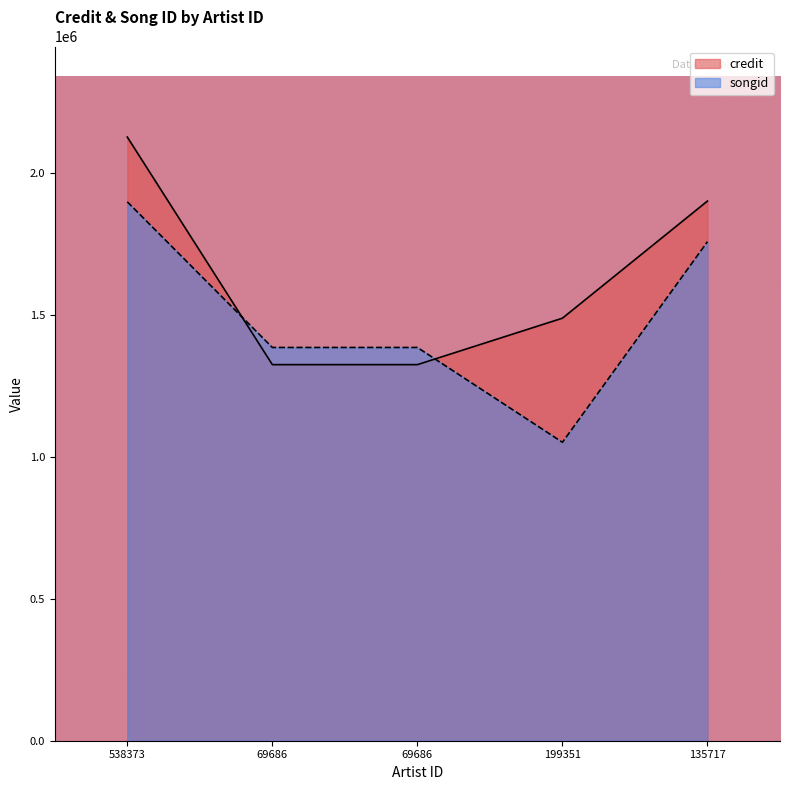

What value does the credit series have at 135717, to the nearest 10?

1901850